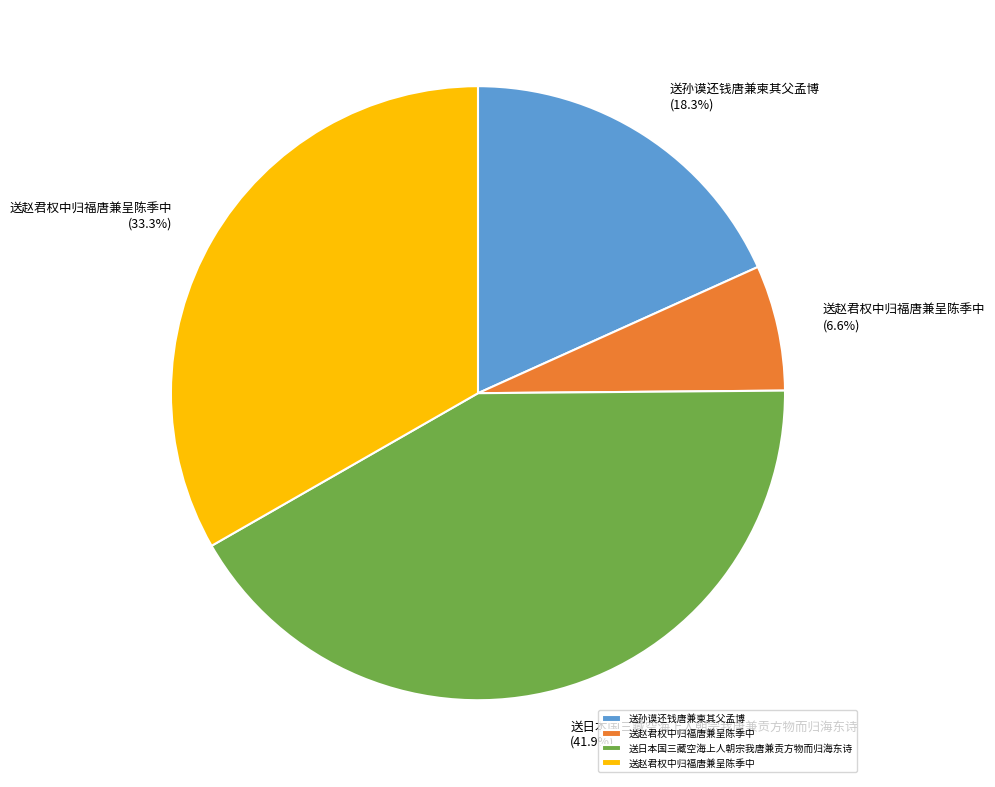

Does any single category account for the majority?

No